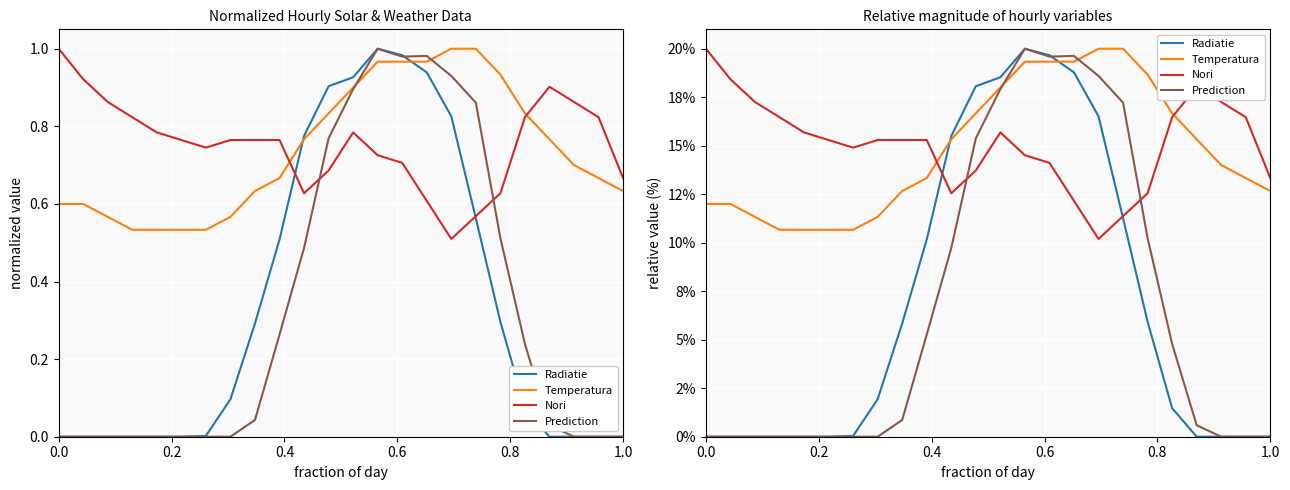

How many lines are shown in the chart?

4